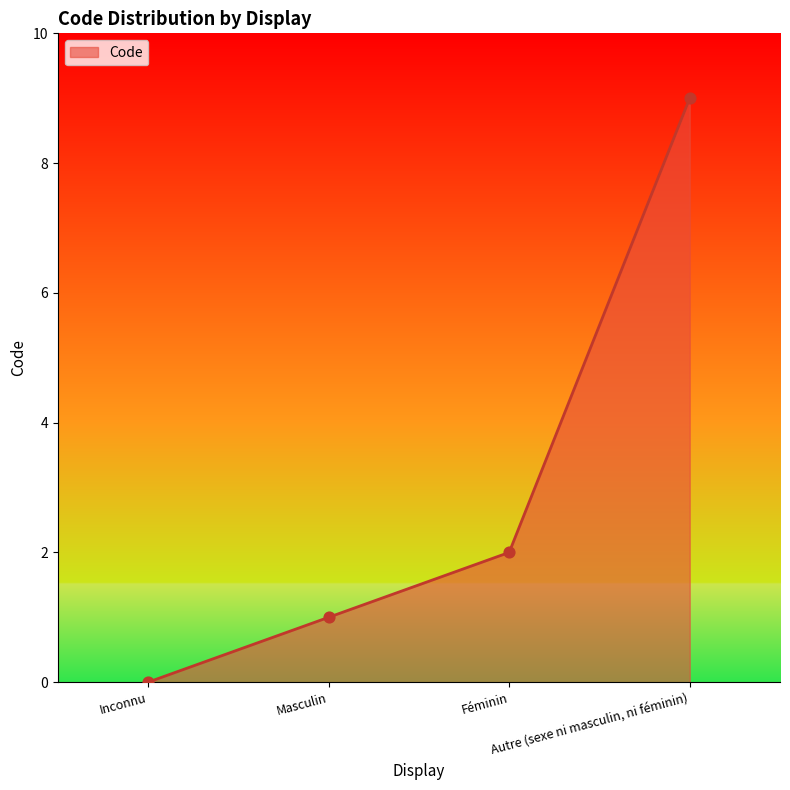

Approximately how many times larger is the value at Autre (sexe ni masculin, ni féminin) compared to Féminin?

4.5